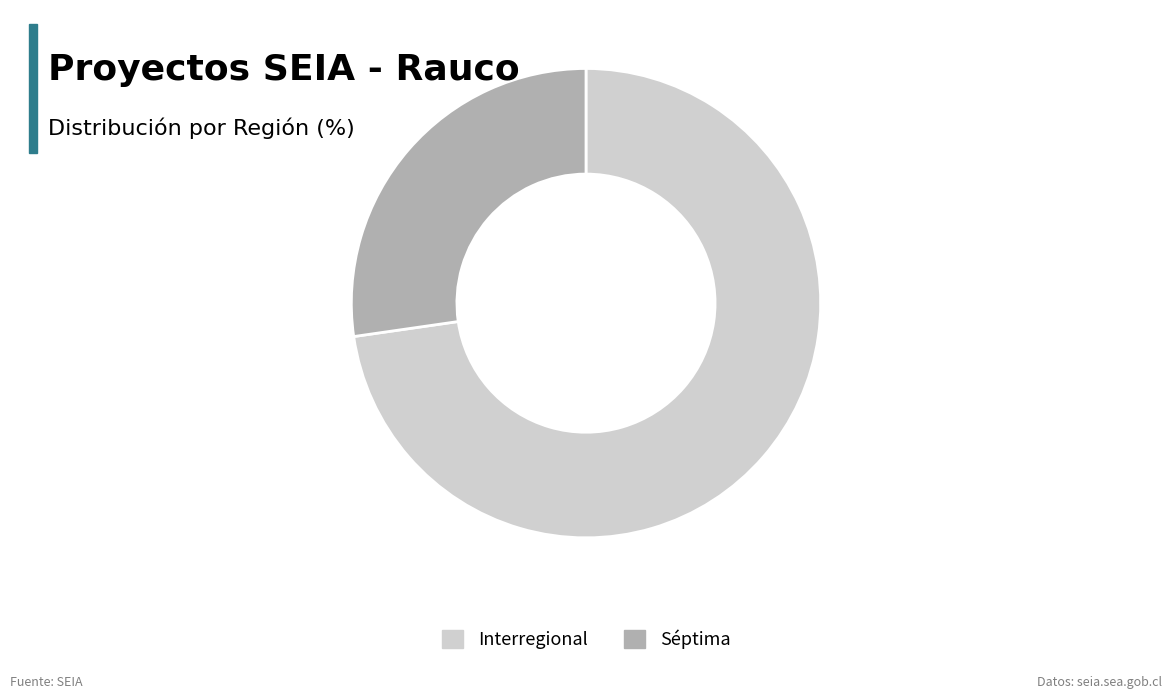

How many segments does this pie chart have?

2